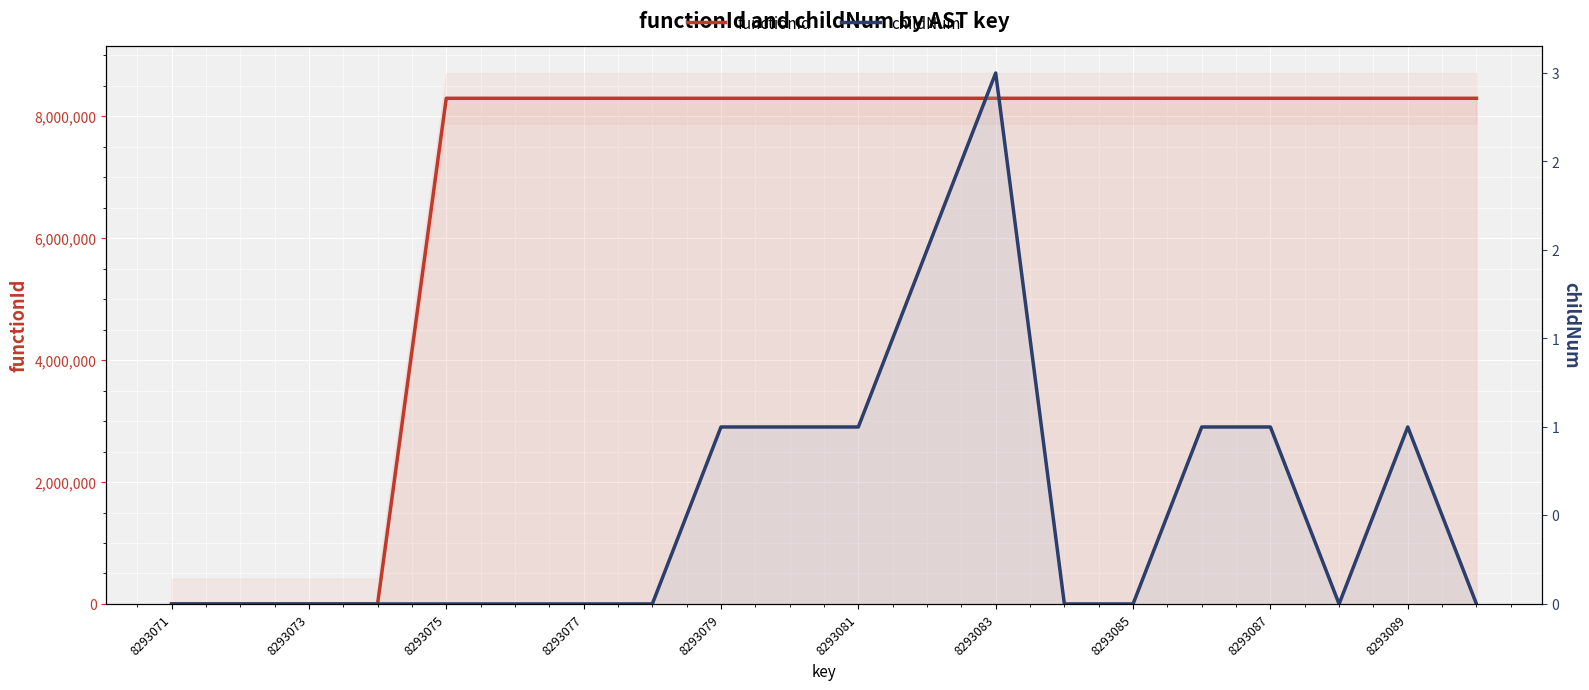

Which series has the largest total across all categories?

functionId